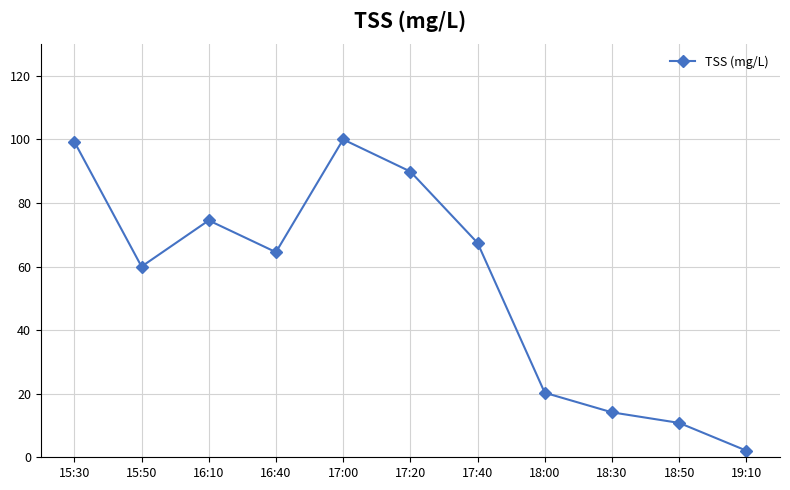

What is the sum of the values at 16:10 and 17:20?

164.4